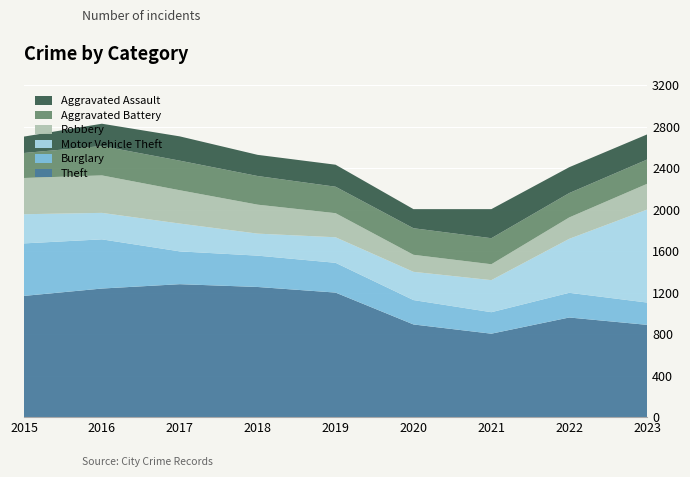

Reading left to right, extract all data points from this chart.

Theft: 2015=1168	2016=1239	2017=1281	2018=1254	2019=1200	2020=893	2021=804	2022=960	2023=889
Burglary: 2015=506	2016=474	2017=316	2018=302	2019=287	2020=235	2021=207	2022=238	2023=215
Motor Vehicle Theft: 2015=281	2016=255	2017=268	2018=212	2019=246	2020=272	2021=309	2022=520	2023=896
Robbery: 2015=349	2016=361	2017=321	2018=279	2019=232	2020=164	2021=153	2022=206	2023=248
Aggravated Battery: 2015=241	2016=283	2017=285	2018=276	2019=255	2020=256	2021=251	2022=235	2023=234
Aggravated Assault: 2015=158	2016=215	2017=234	2018=204	2019=212	2020=184	2021=280	2022=249	2023=242